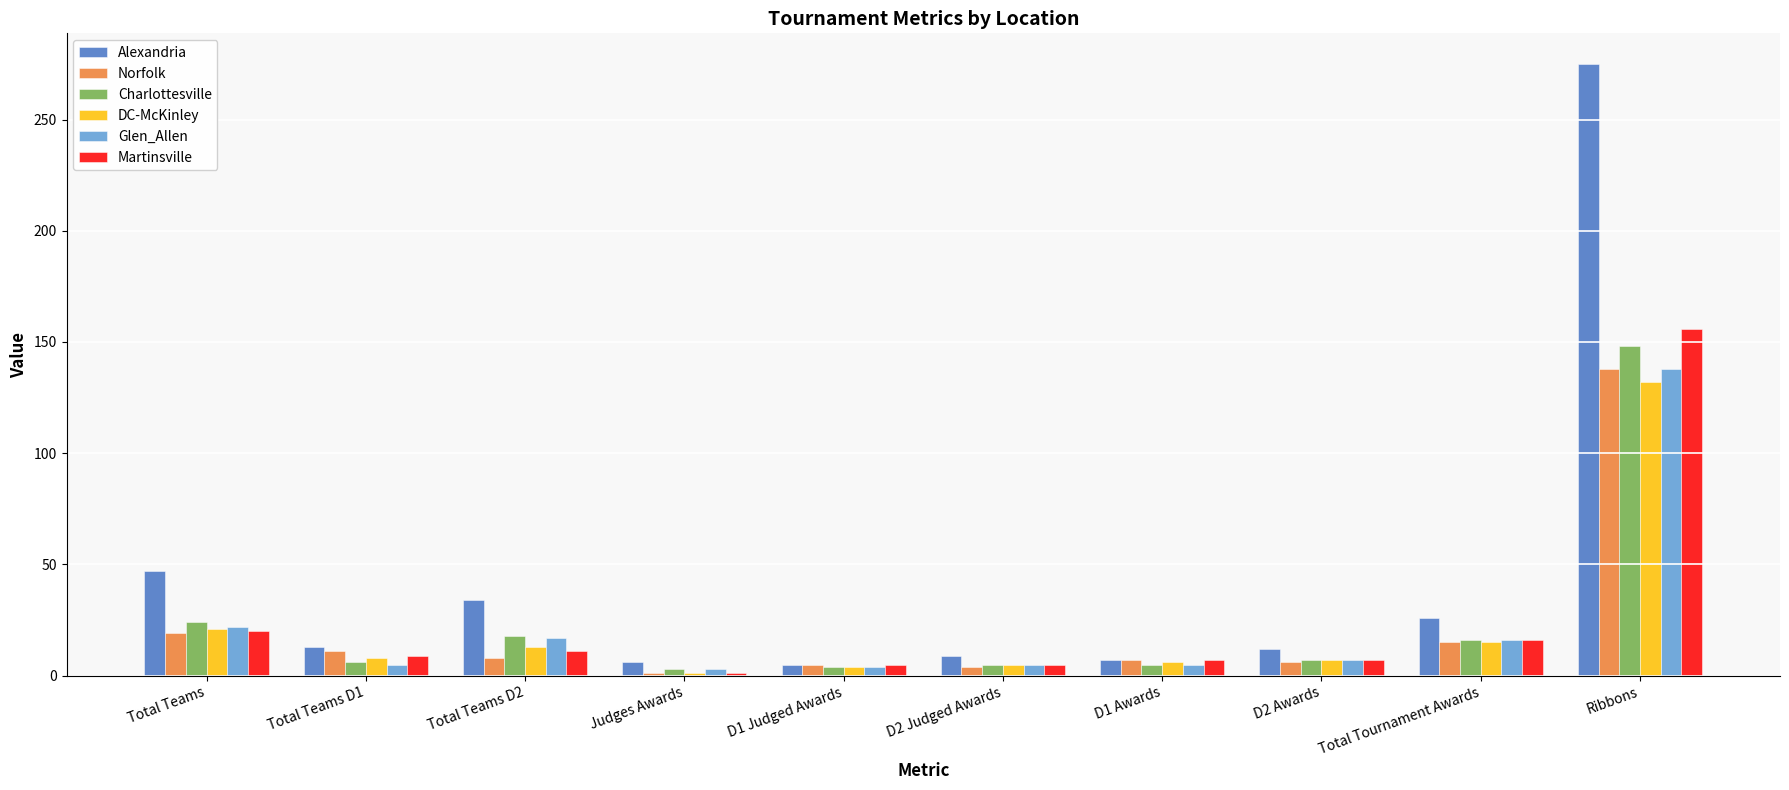

Which category has the highest value in the Martinsville series?

Ribbons